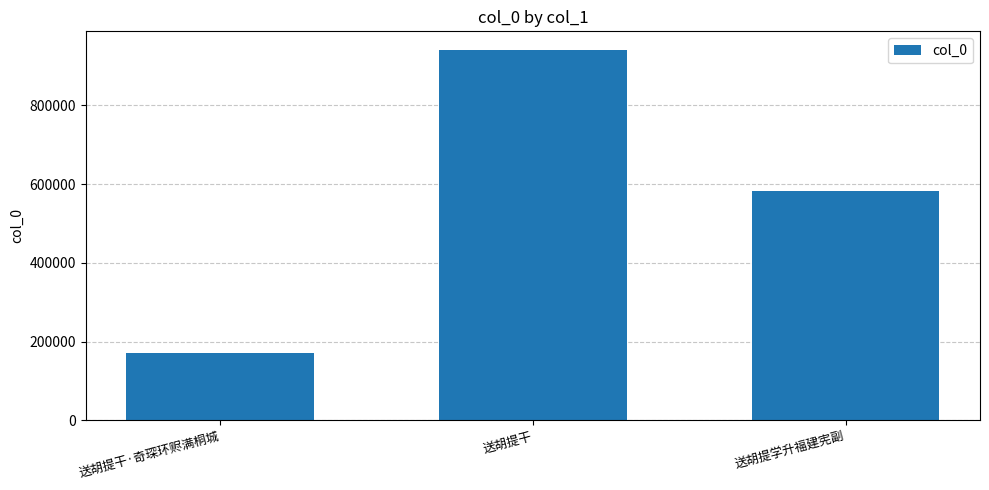

List the labels in order of value, smallest first.

送胡提干·奇琛环赆满桐城, 送胡提学升福建宪副, 送胡提干